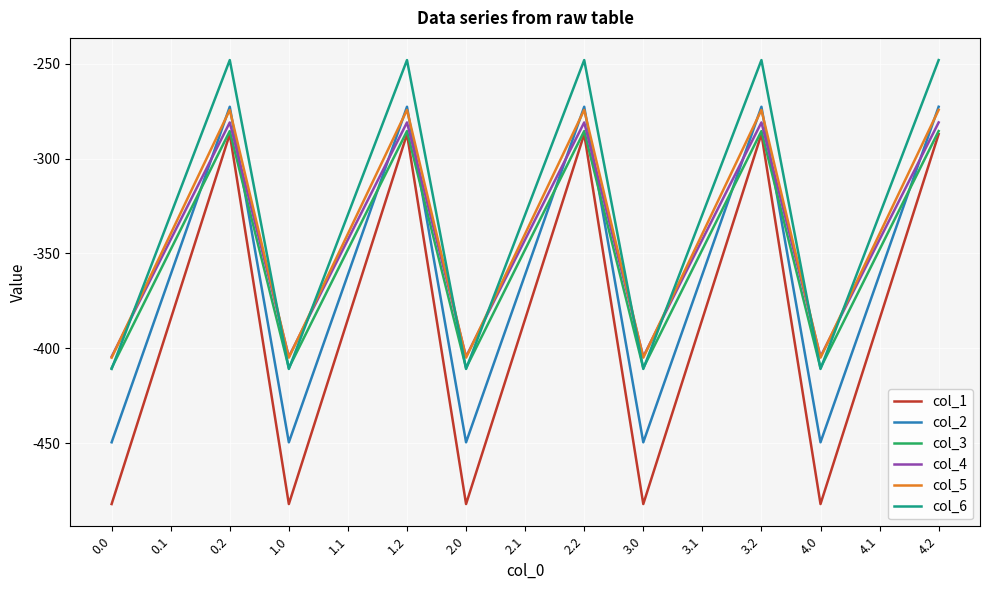

What is the total value across all series at 0.1?

-2105.4